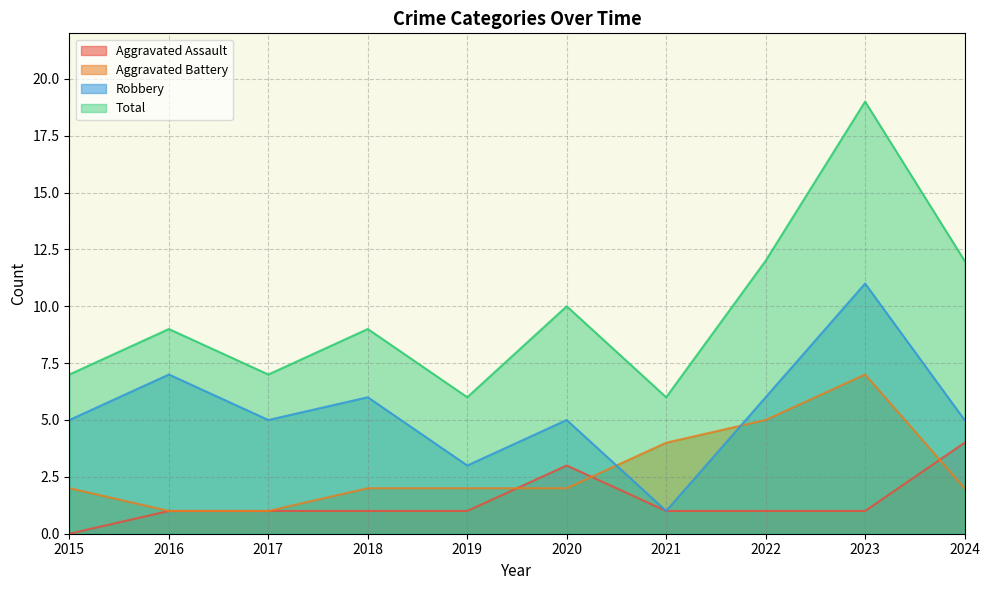

Reading right to left, what are all the values shown in this chart?

Aggravated Assault: 4	1	1	1	3	1	1	1	1	0
Aggravated Battery: 2	7	5	4	2	2	2	1	1	2
Robbery: 5	11	6	1	5	3	6	5	7	5
Total: 12	19	12	6	10	6	9	7	9	7